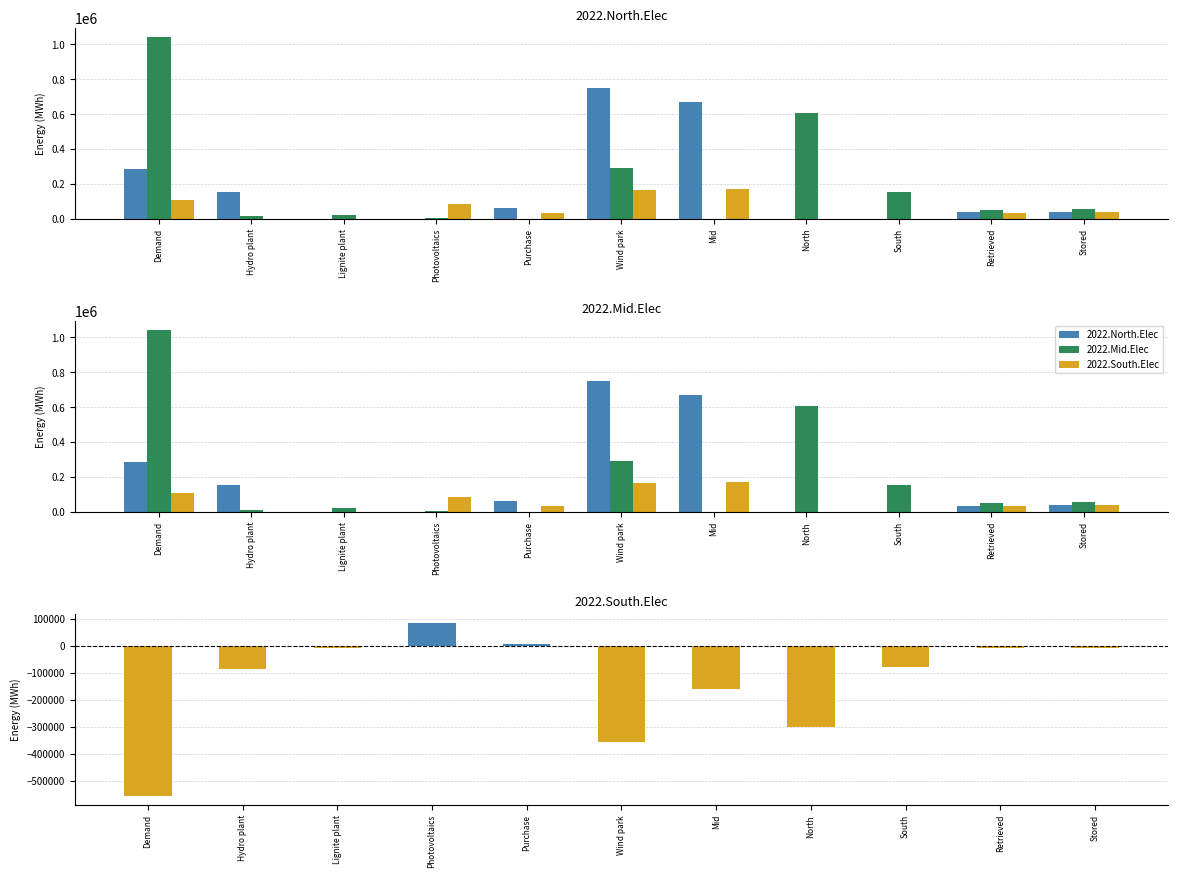

Reading left to right, extract all data points from this chart.

2022.North.Elec: Demand=287507.4	Hydro plant=156383.2	Lignite plant=0.0	Photovoltaics=0.0	Purchase=60000.0	Wind park=747479.9	Mid=671471.5	North=0.0	South=0.0	Retrieved=36799.8	Stored=41683.9
2022.Mid.Elec: Demand=1041517.0	Hydro plant=13989.6	Lignite plant=20499.9	Photovoltaics=3255.4	Purchase=0.0	Wind park=292777.8	Mid=0.0	North=604324.4	South=156494.4	Retrieved=51027.1	Stored=57749.1
2022.South.Elec: Demand=106606.0	Hydro plant=0.0	Lignite plant=0.0	Photovoltaics=86078.7	Purchase=36000.0	Wind park=164289.4	Mid=173882.6	North=0.0	South=0.0	Retrieved=36582.6	Stored=42462.1
2022.South.Elec (relative): Demand=-557906.2	Hydro plant=-85186.4	Lignite plant=-10250.0	Photovoltaics=84451.0	Purchase=6000.0	Wind park=-355839.4	Mid=-161853.1	North=-302162.2	South=-78247.2	Retrieved=-7330.8	Stored=-7254.4